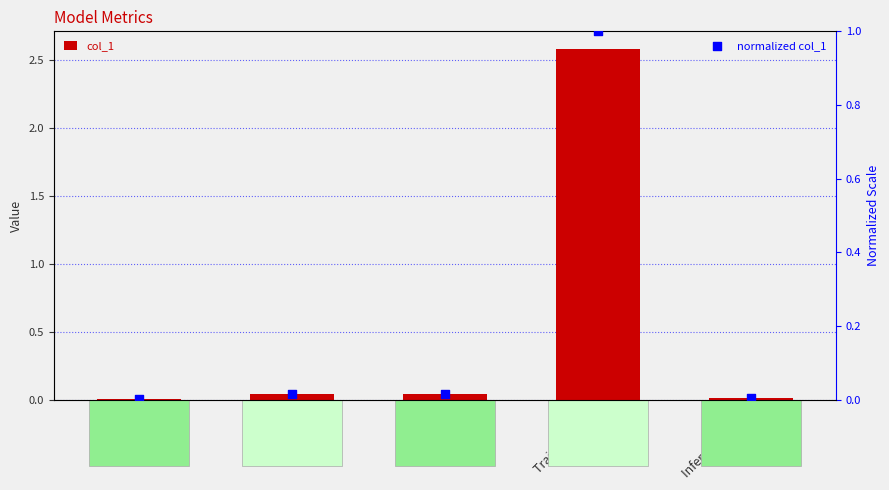

At how many categories does at least one series exceed 2?

1